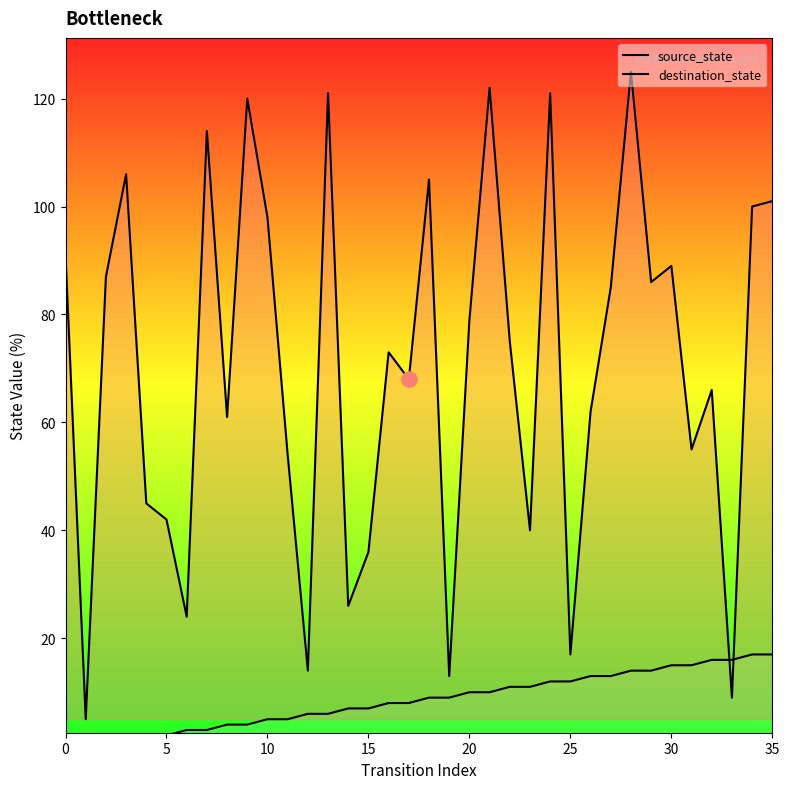

At how many categories does at least one series exceed 35?

29